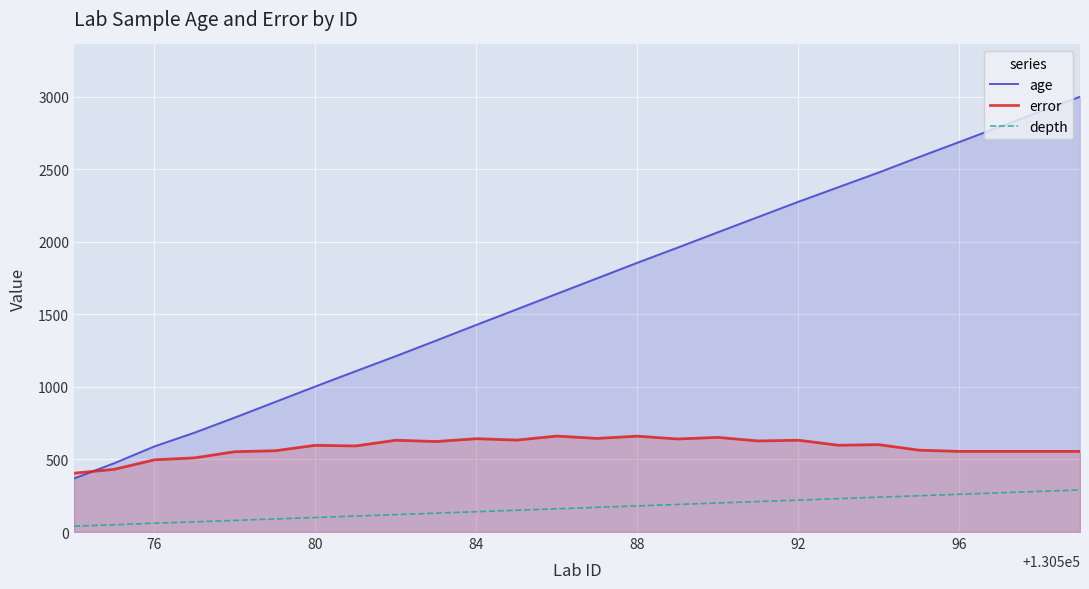

Which series has the widest spread of values?

age